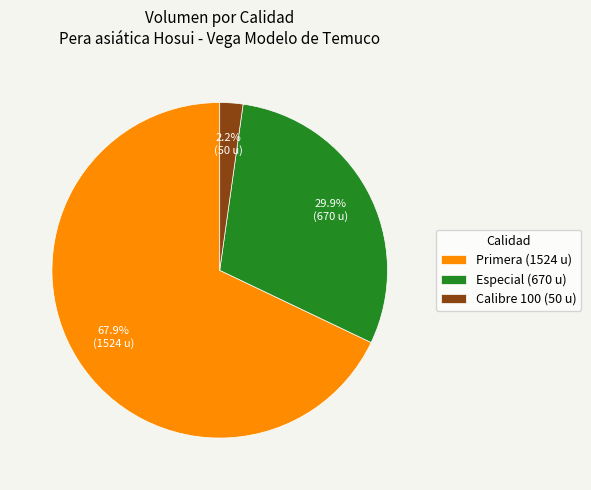

Is there any slice that represents more than half of the pie?

Yes